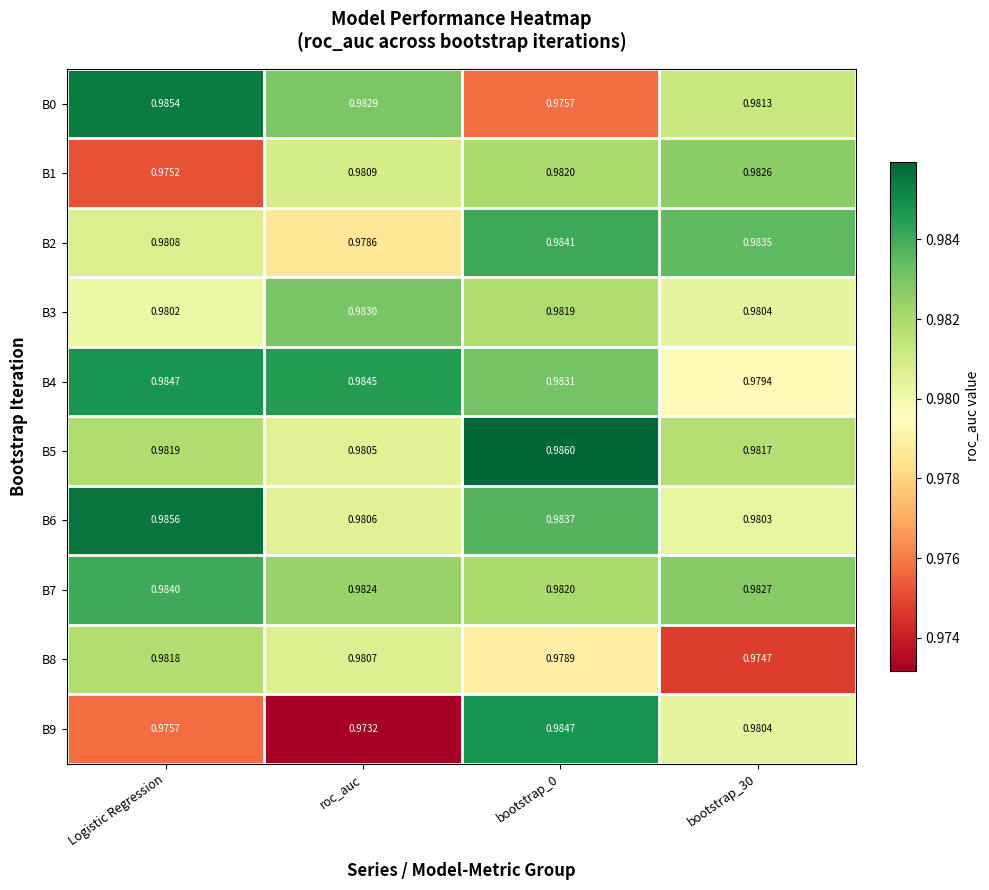

Which series changed the most between roc_auc and bootstrap_0?

B9